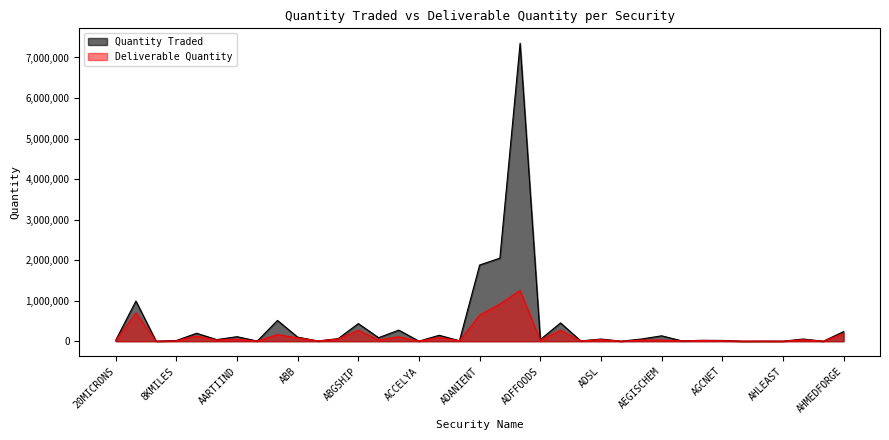

How many interior local valleys does the Quantity Traded series have?

14